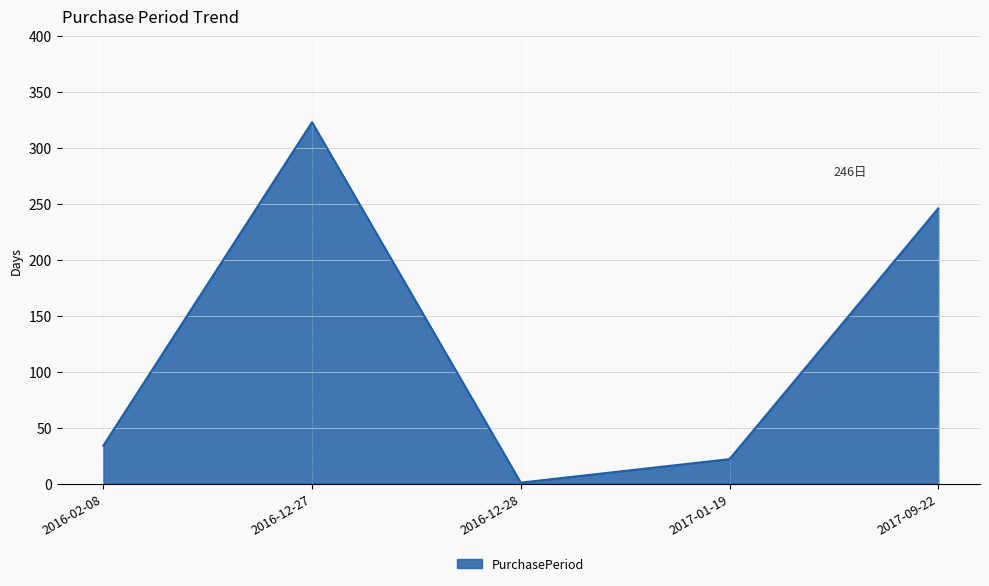

List the labels in order of value, largest first.

2016-12-27, 2017-09-22, 2016-02-08, 2017-01-19, 2016-12-28